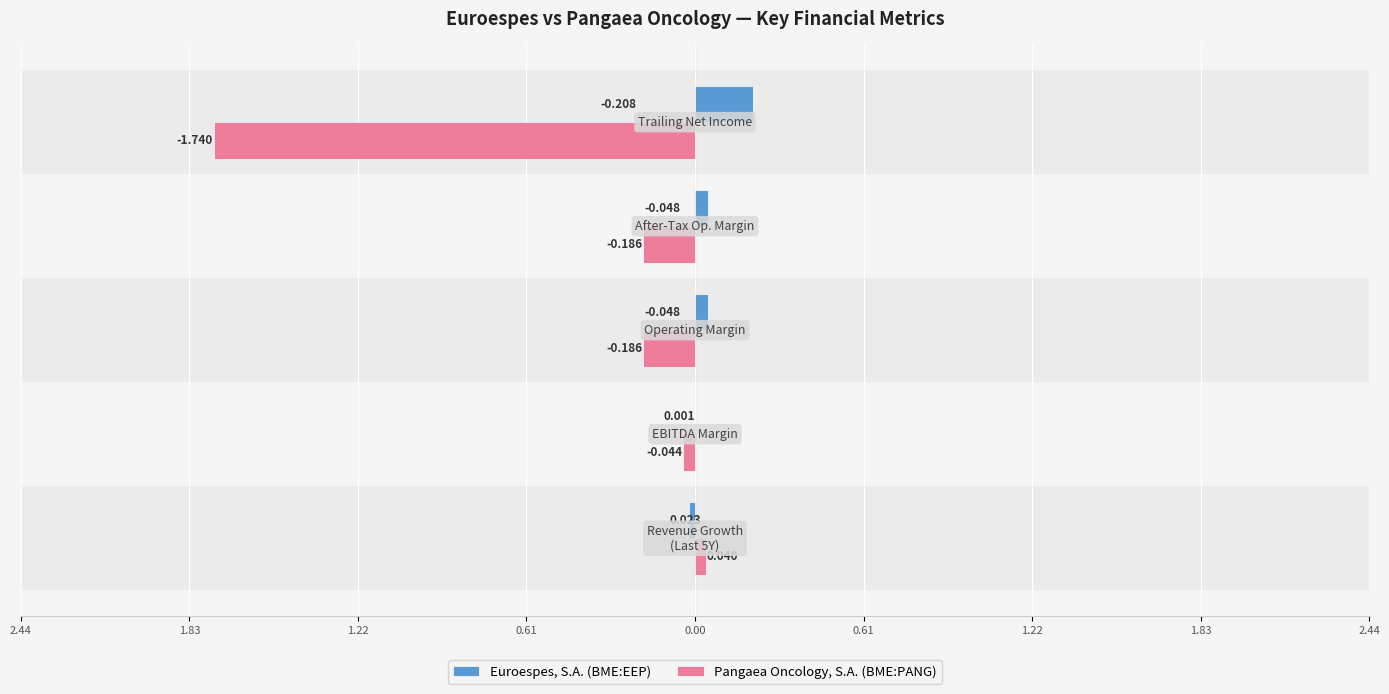

Is the value of Euroespes, S.A. (BME:EEP) at 1.83 greater than the value of Pangaea Oncology, S.A. (BME:PANG) at 0.00?

Yes